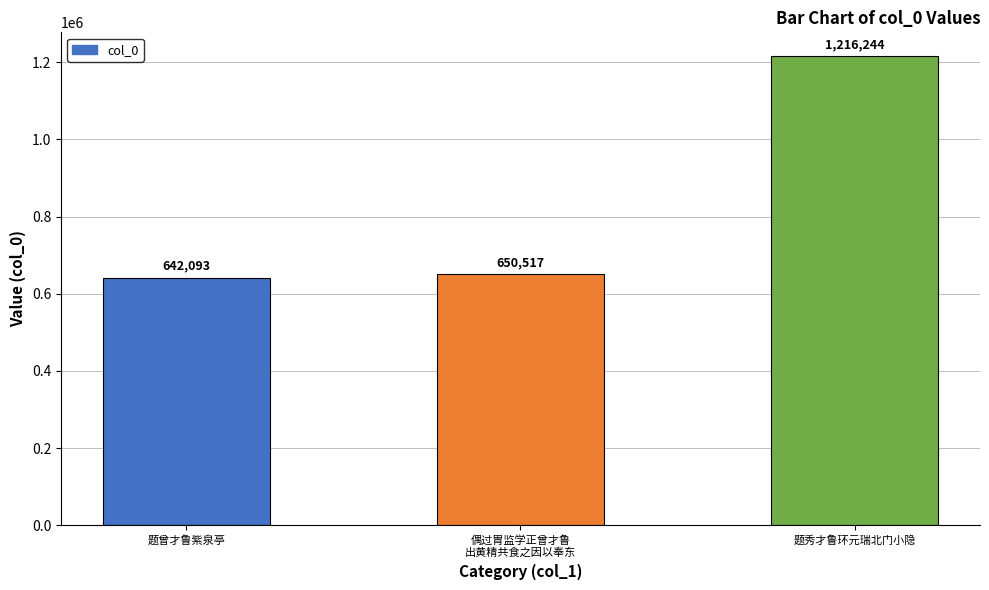

How many categories are shown in the chart?

3